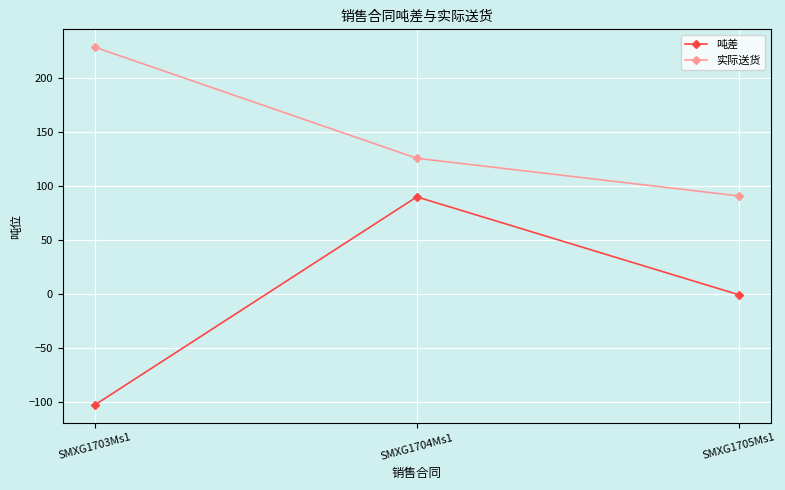

Is it true that 吨差 equals -103.0 at SMXG1703Ms1?

True